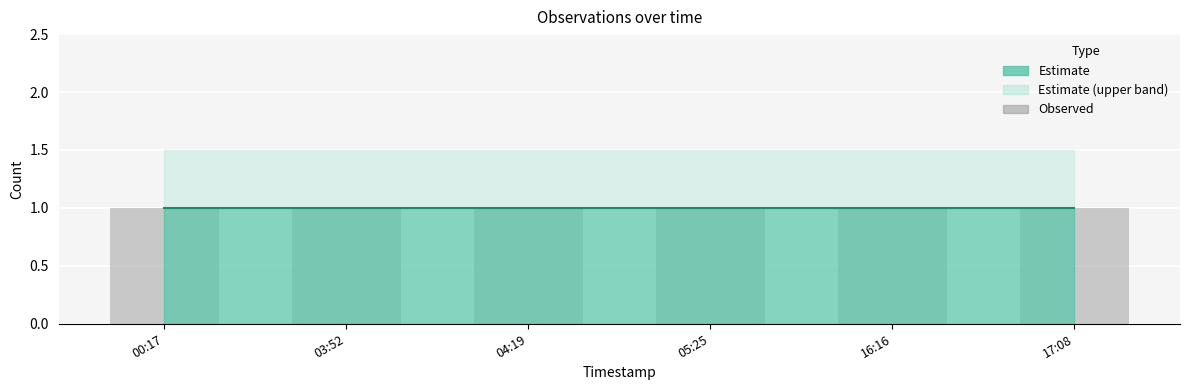

Count the number of data series in this chart.

3